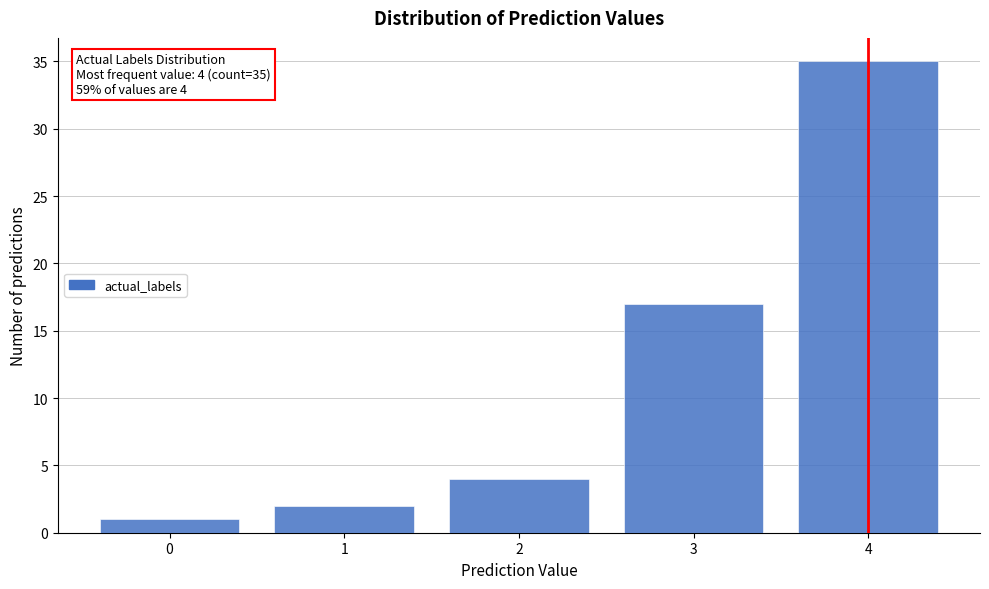

Reading right to left, list all the values displayed in this chart.

4=35	3=17	2=4	1=2	0=1